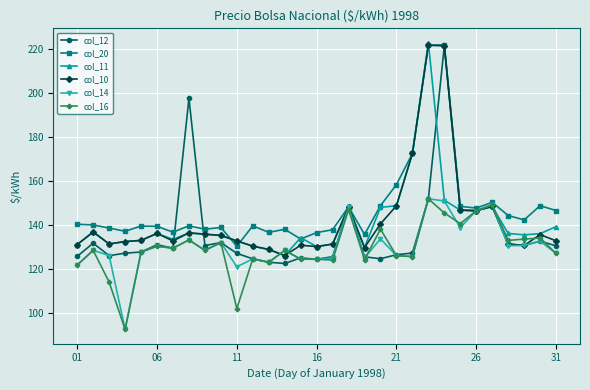

What is the value of the col_20 point at the 17th from the left?

138.0